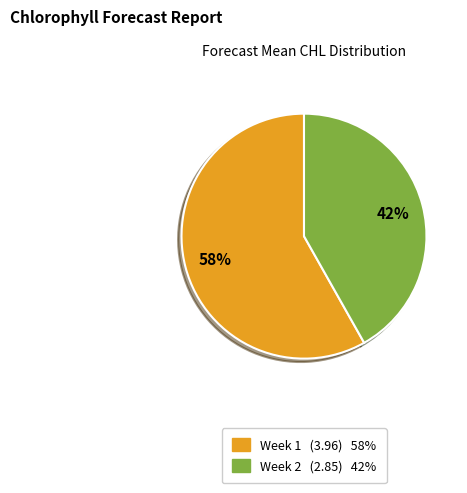

Is there any slice that represents more than half of the pie?

Yes